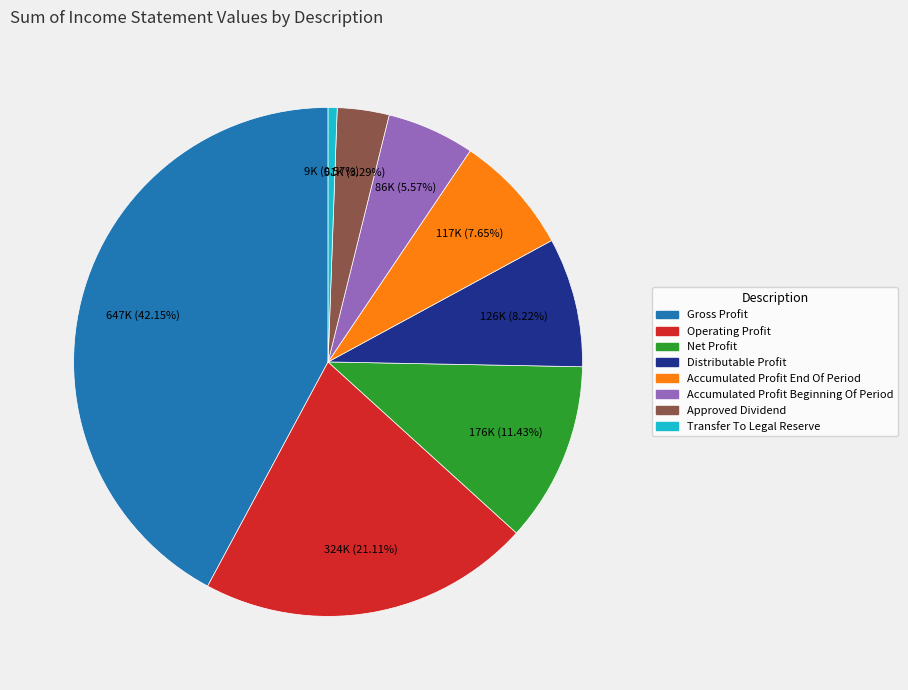

Is there any slice that represents more than half of the pie?

No